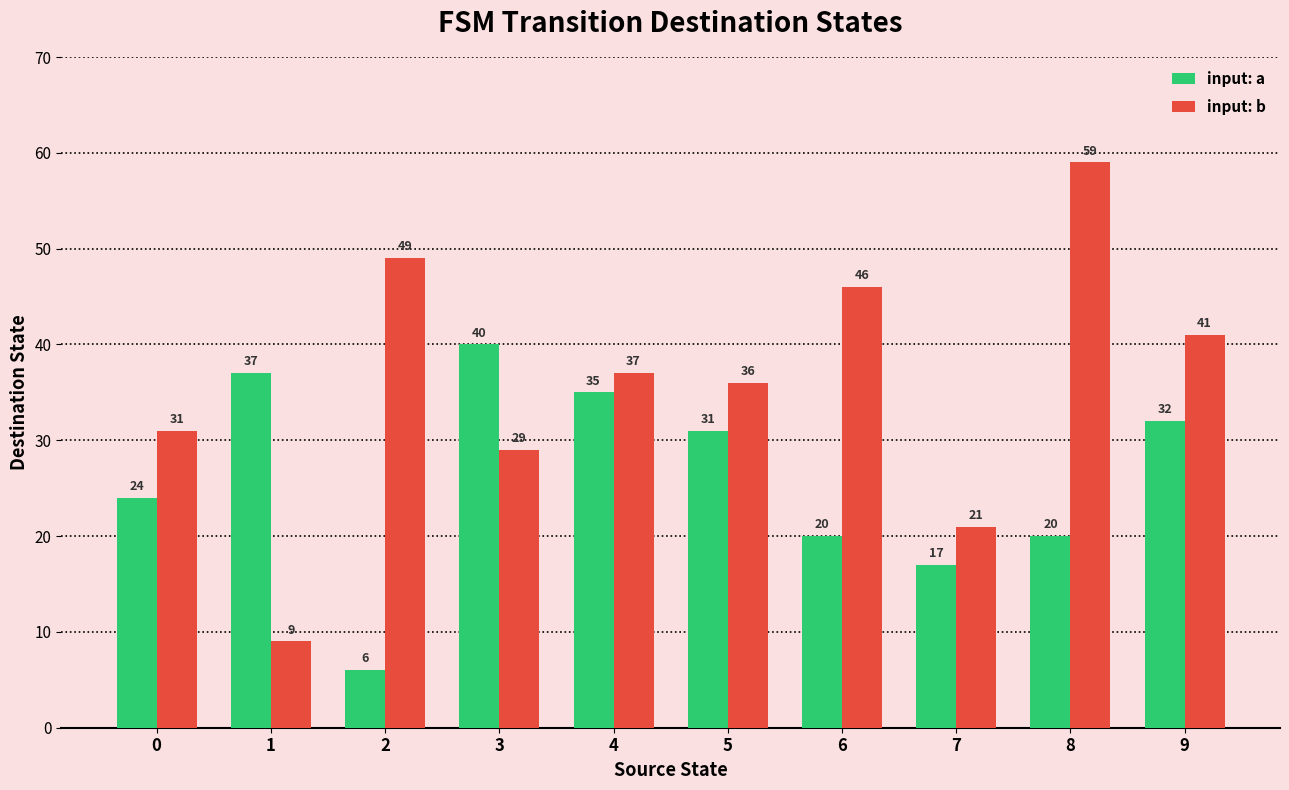

How many categories are shown in the chart?

10